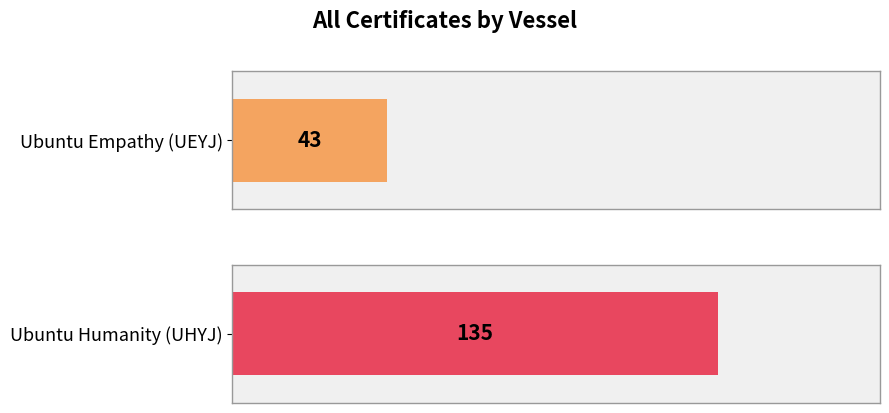

What is the minimum value shown in the chart?

43